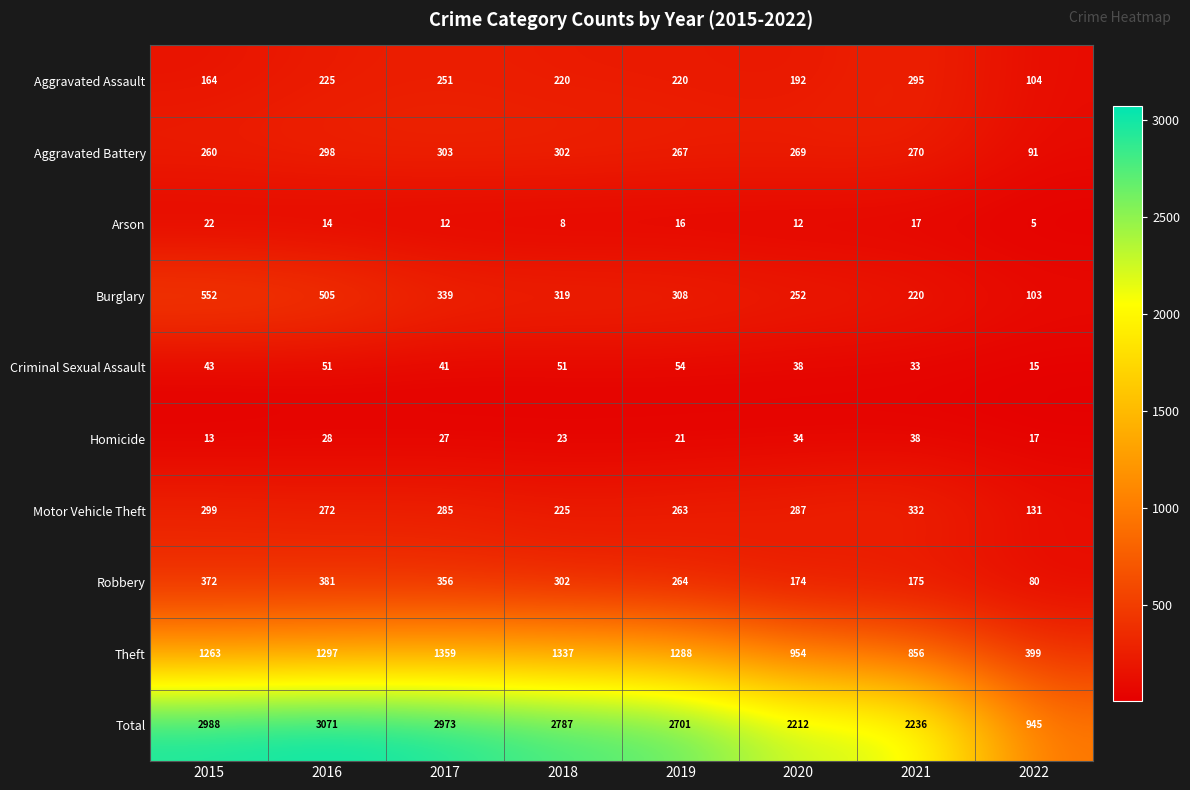

Which series has the largest total across all categories?

Total